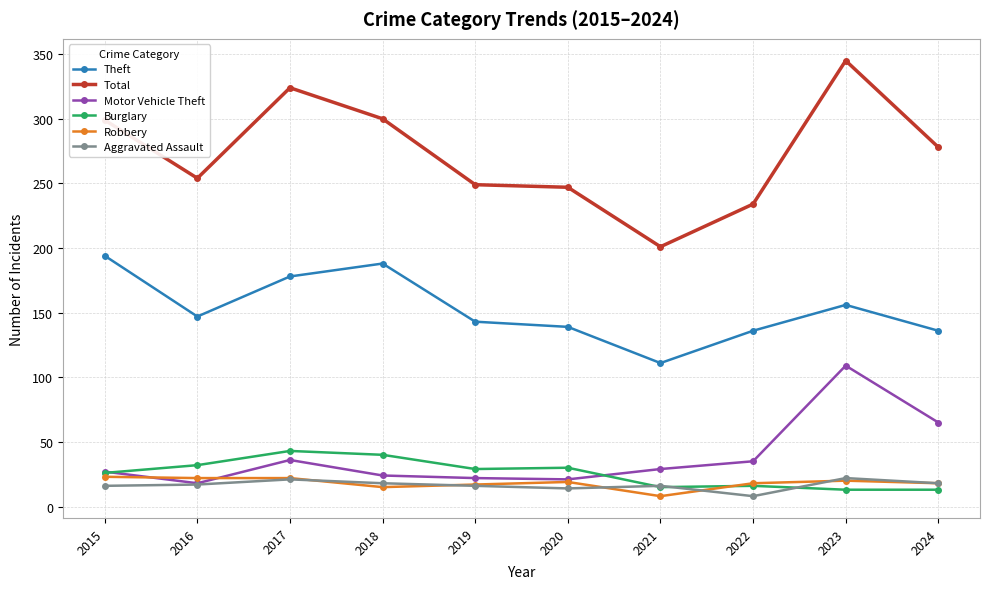

Does the chart have visible grid lines?

Yes